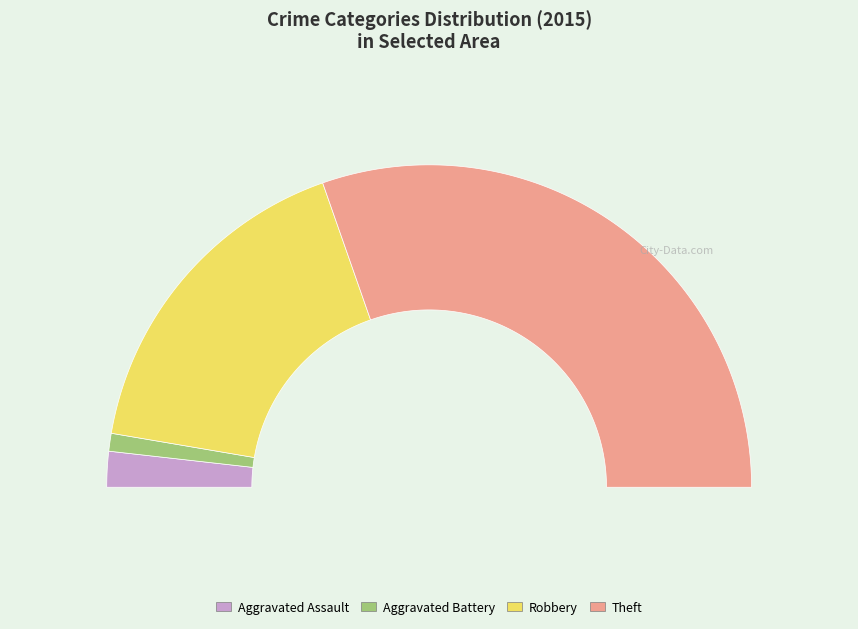

What is the ratio of the value at Robbery to the value at Theft?

0.6